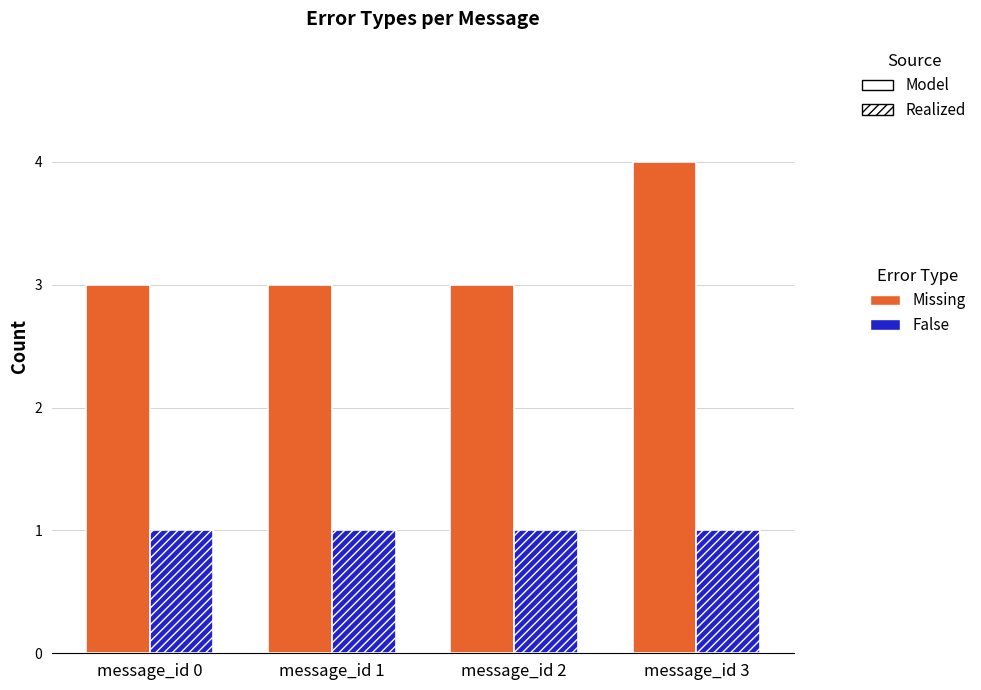

At which category is the sum across all series the highest?

message_id 3